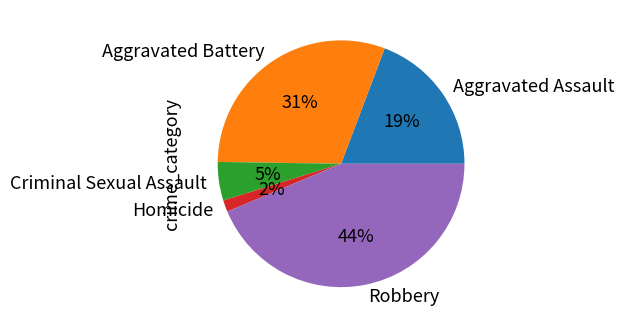

Is it true that Aggravated Assault is 19% of the pie?

True